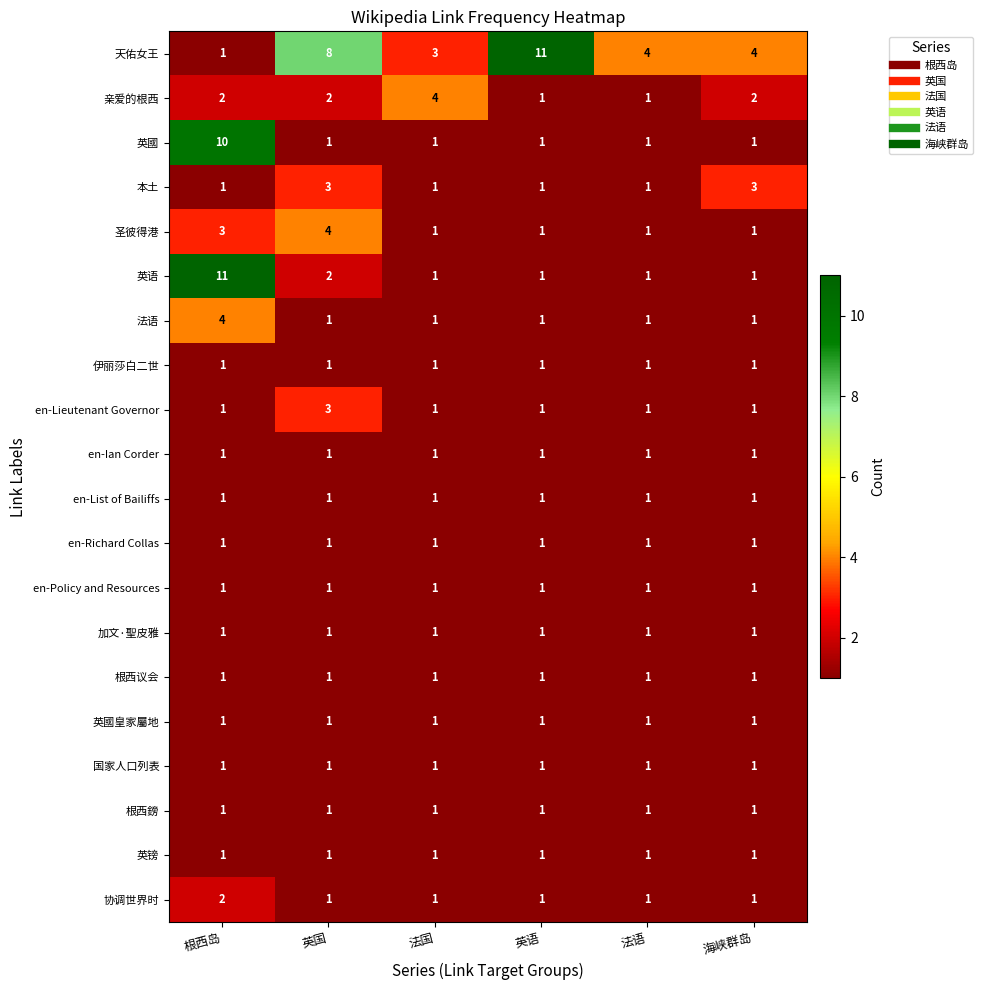

Count the number of data series in this chart.

20